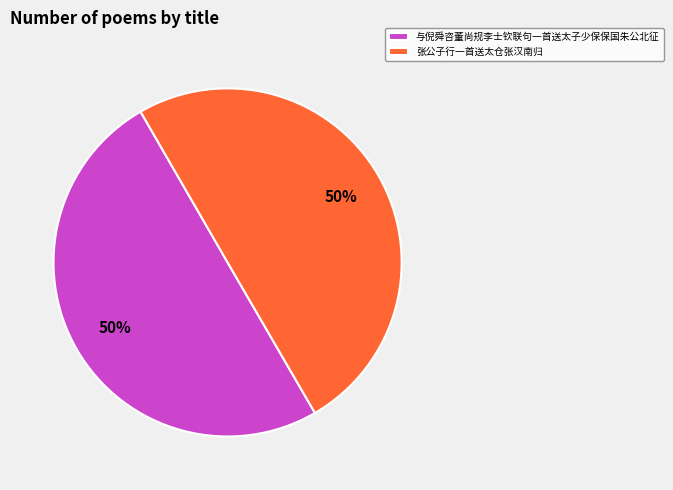

Is the sum of 张公子行一首送太仓张汉南归 and 与倪舜咨董尚规李士钦联句一首送太子少保保国朱公北征 greater than half?

Yes